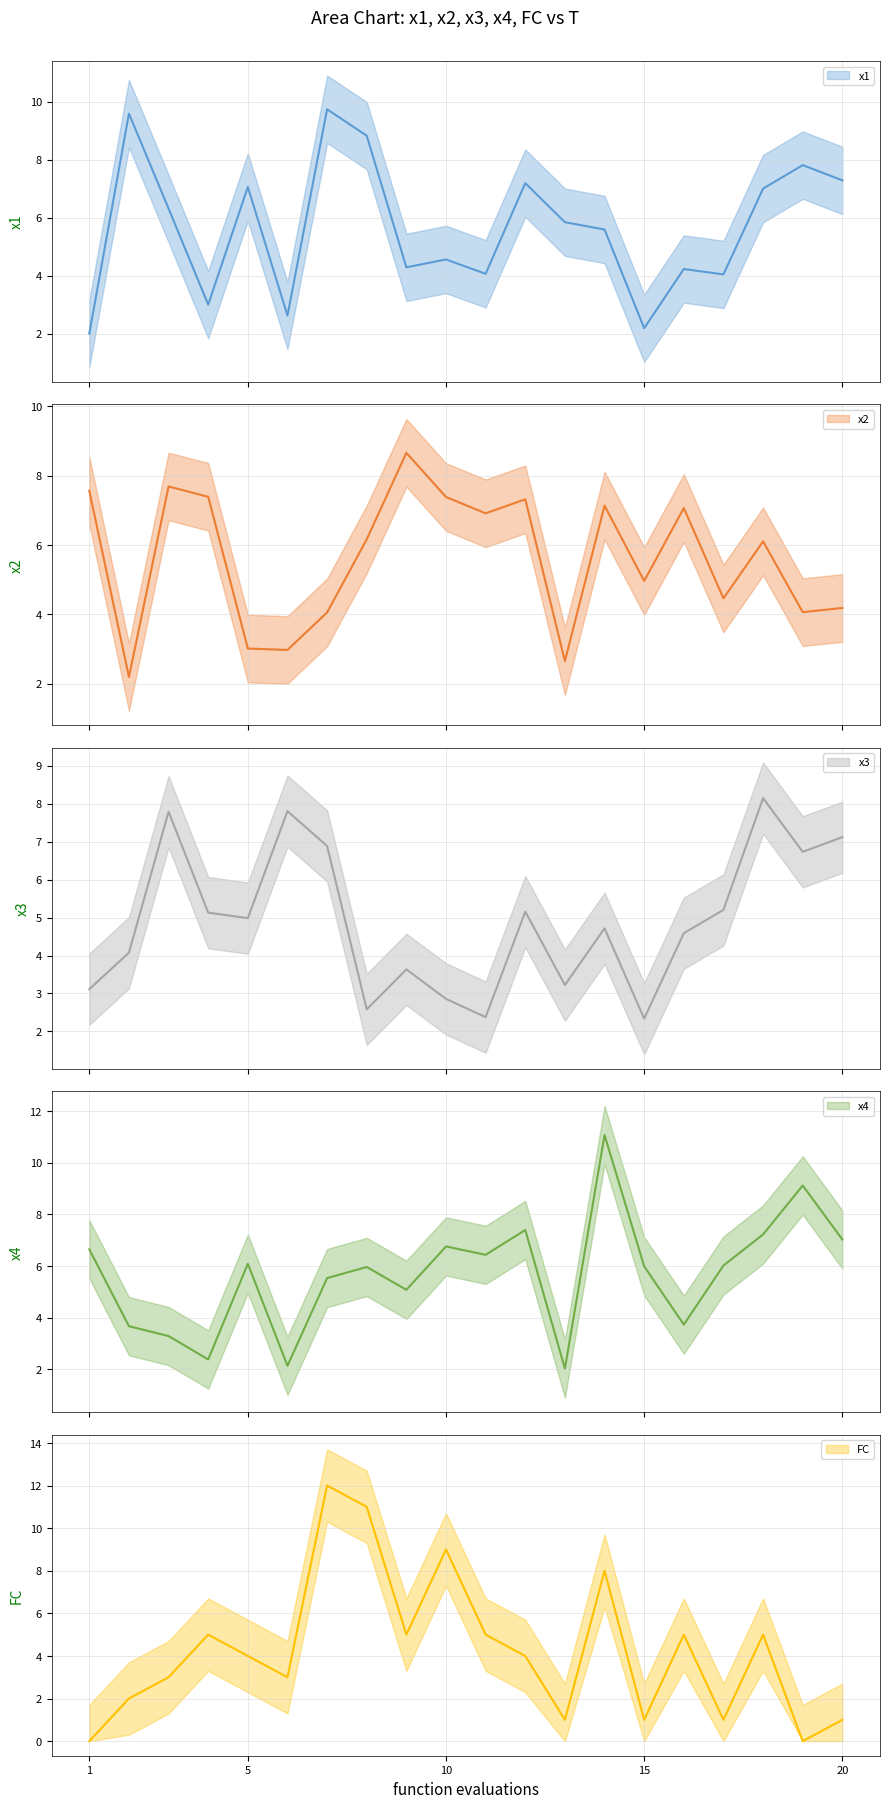

True or false: x1 (line) has more than 0 points higher than both neighbors.

True